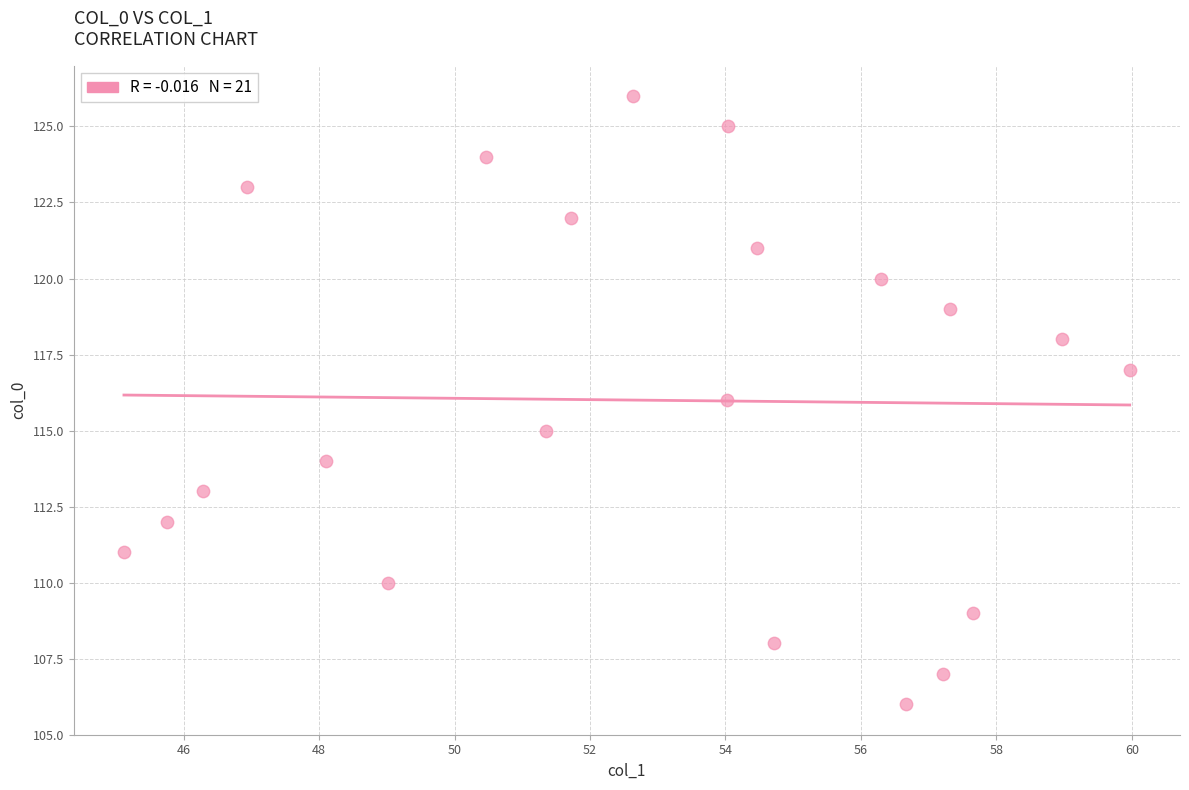

What is the range of Y values (max minus min)?

20